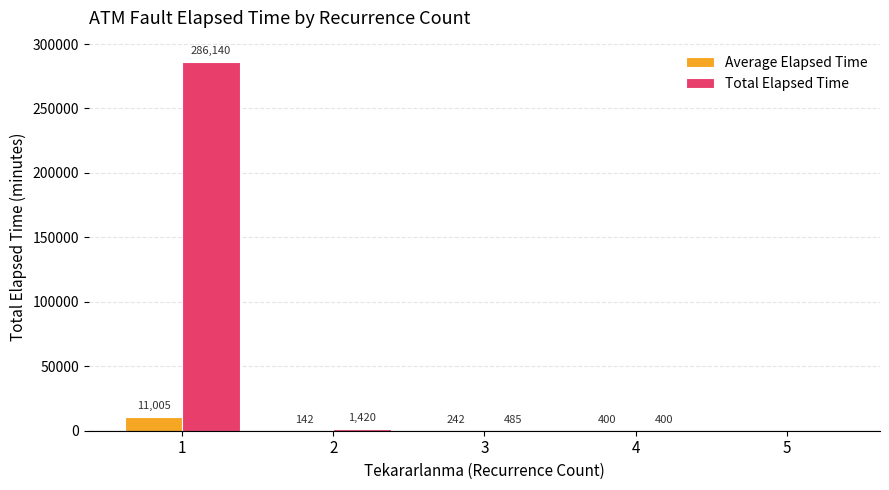

What is the highest value of the Total Elapsed Time series?

286140.0